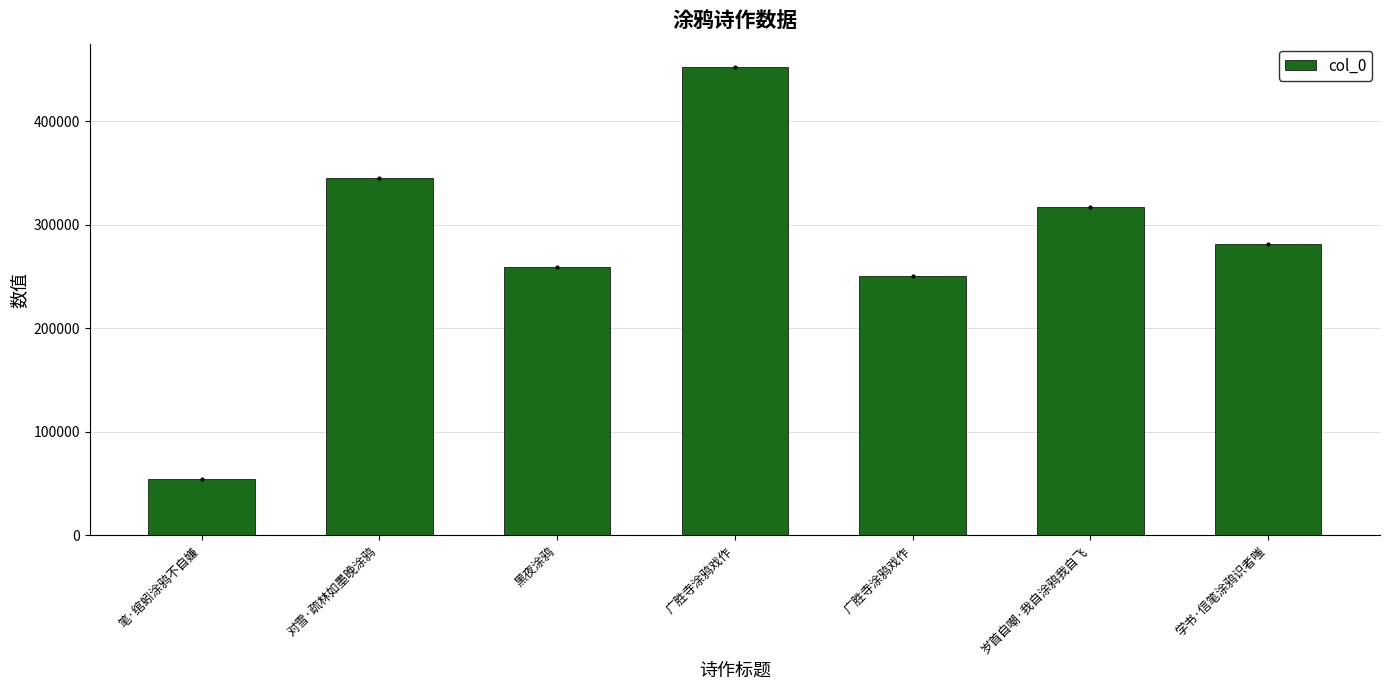

Is it true that the value at 学书·信笔涂鸦识者嗤 is 281259?

True